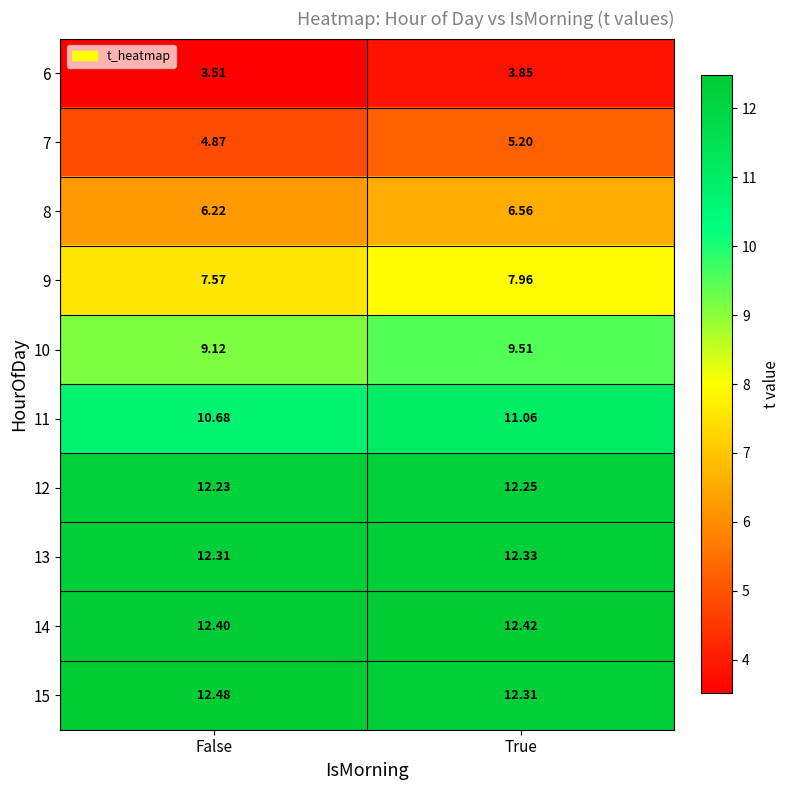

How many series are shown in this chart?

10